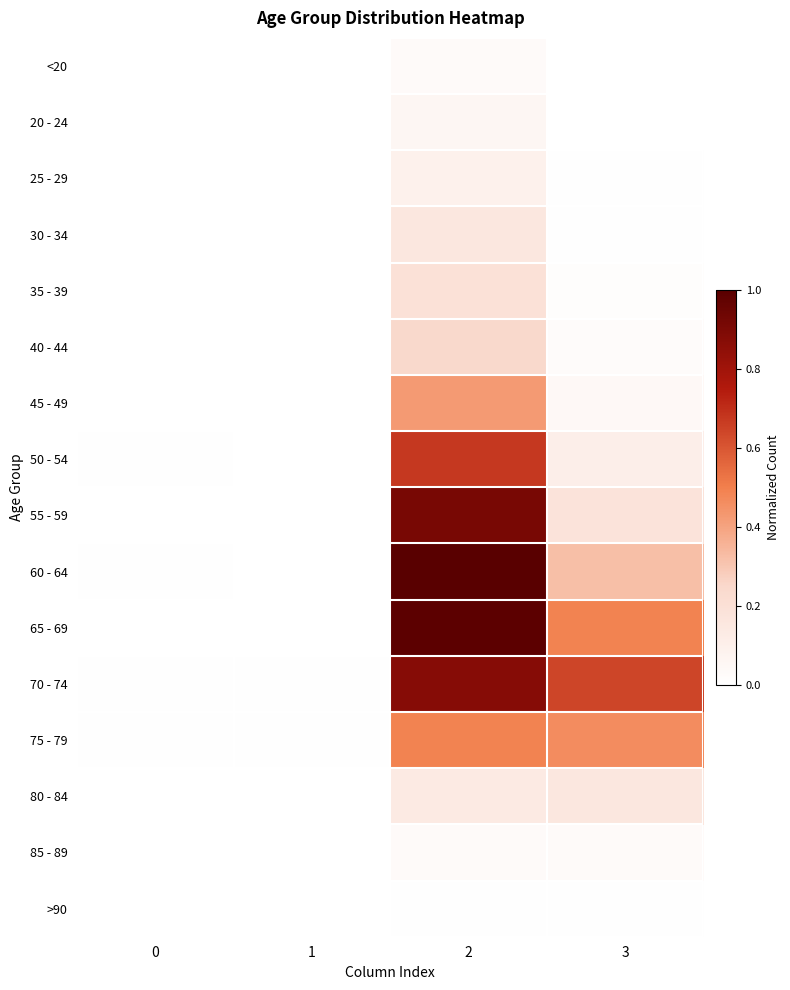

Reading right to left, transcribe all the data shown in this chart.

<20: 3=0.0	2=0.0	1=0.0	0=0.0
20 - 24: 3=0.0	2=0.1	1=0.0	0=0.0
25 - 29: 3=0.0	2=0.1	1=0.0	0=0.0
30 - 34: 3=0.0	2=0.2	1=0.0	0=0.0
35 - 39: 3=0.0	2=0.2	1=0.0	0=0.0
40 - 44: 3=0.0	2=0.2	1=0.0	0=0.0
45 - 49: 3=0.0	2=0.4	1=0.0	0=0.0
50 - 54: 3=0.1	2=0.7	1=0.0	0=0.0
55 - 59: 3=0.2	2=0.9	1=0.0	0=0.0
60 - 64: 3=0.3	2=1.0	1=0.0	0=0.0
65 - 69: 3=0.5	2=1.0	1=0.0	0=0.0
70 - 74: 3=0.6	2=0.9	1=0.0	0=0.0
75 - 79: 3=0.5	2=0.5	1=0.0	0=0.0
80 - 84: 3=0.2	2=0.1	1=0.0	0=0.0
85 - 89: 3=0.0	2=0.0	1=0.0	0=0.0
>90: 3=0.0	2=0.0	1=0.0	0=0.0